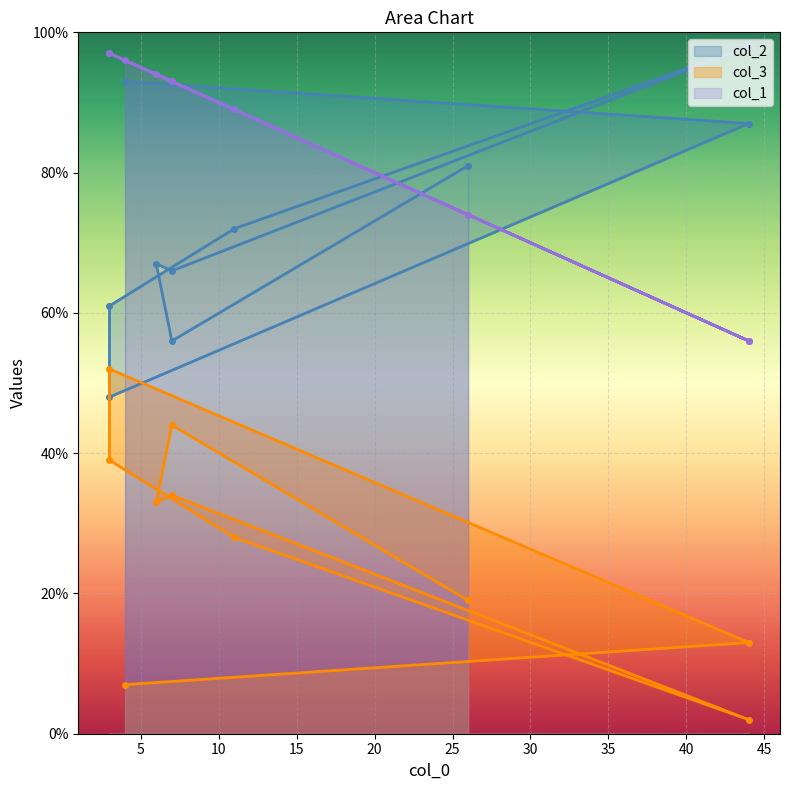

Which series changed the most between 44 and 3?

col_2